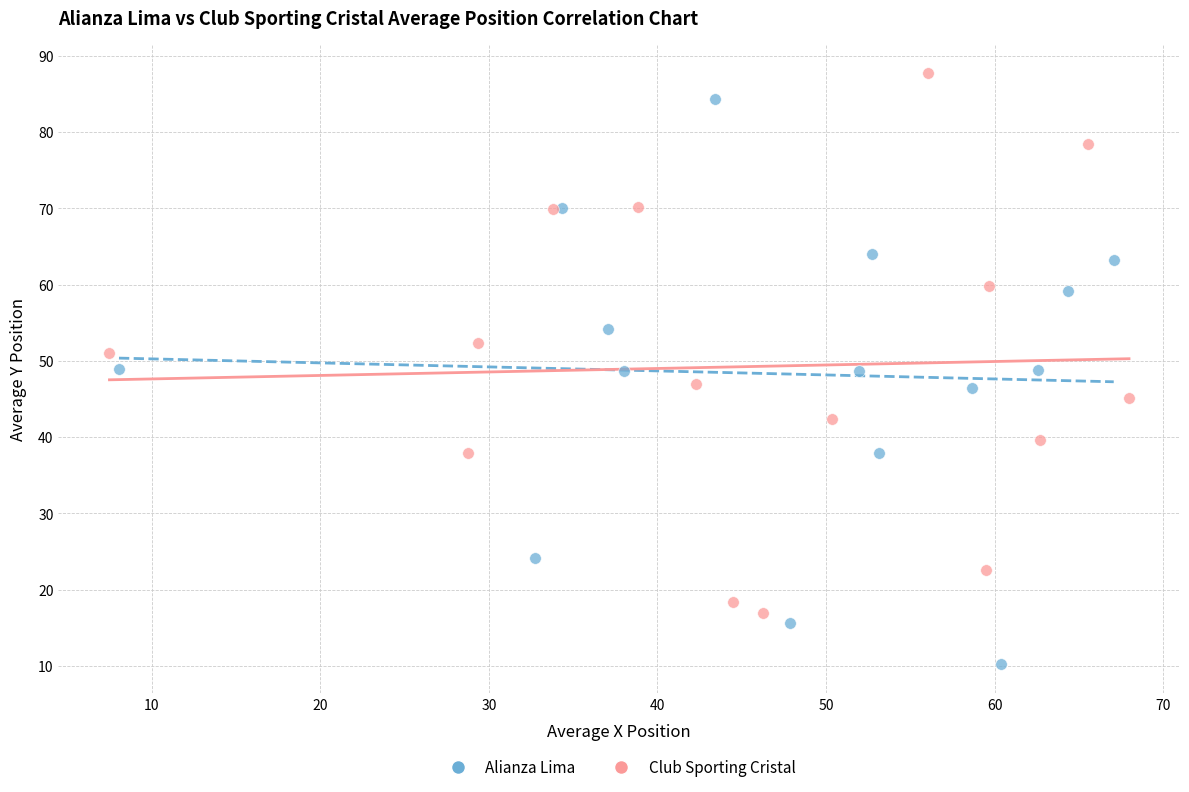

What are all the series names shown in the legend?

Alianza Lima, Club Sporting Cristal